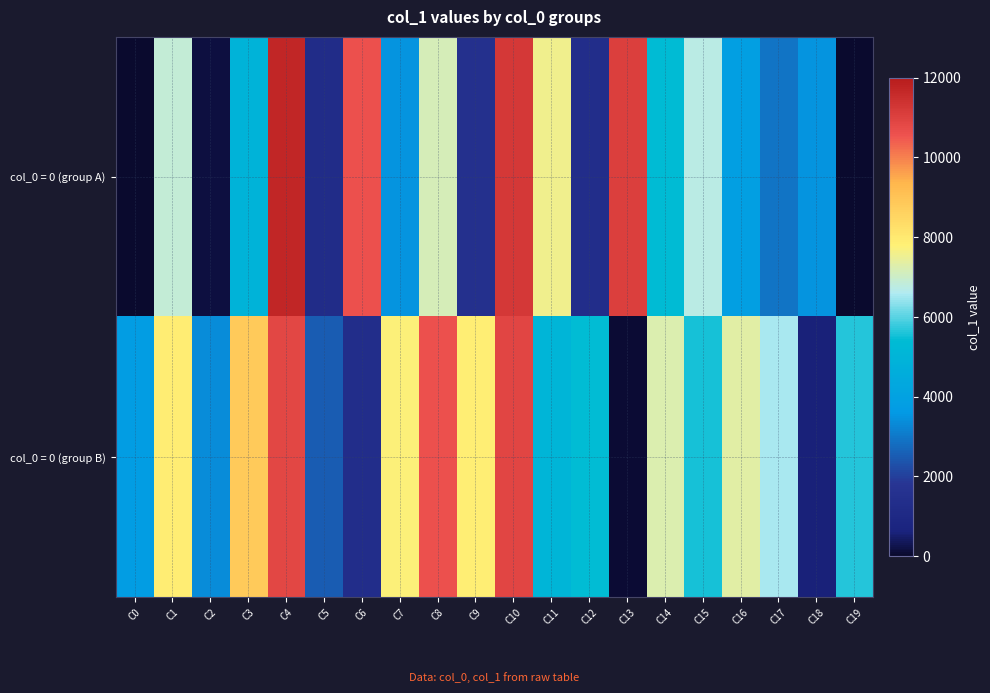

Reading left to right, extract all data points from this chart.

col_0 = 0 (group A): C0=22	C1=6878	C2=160	C3=4926	C4=11690	C5=1221	C6=10609	C7=3479	C8=7138	C9=1503	C10=11232	C11=7569	C12=1325	C13=11042	C14=5377	C15=6735	C16=3850	C17=2915	C18=3491	C19=32
col_0 = 0 (group B): C0=3749	C1=7915	C2=3333	C3=8820	C4=10851	C5=2497	C6=1326	C7=7757	C8=10637	C9=7853	C10=10915	C11=5050	C12=5400	C13=87	C14=7260	C15=5549	C16=7314	C17=6545	C18=568	C19=5646